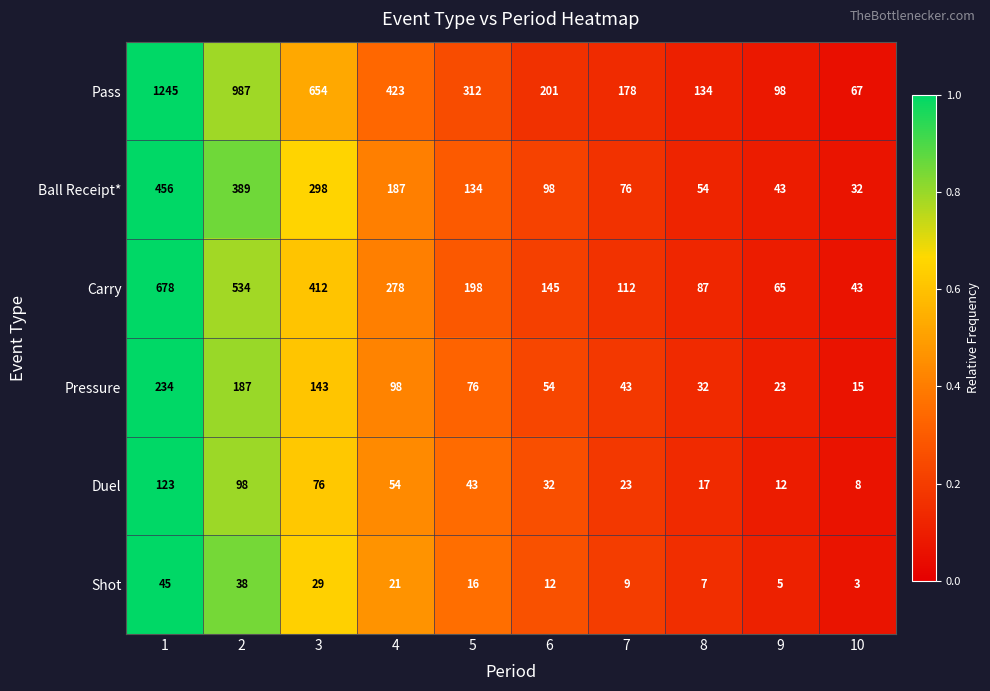

At which category is the sum across all series the highest?

1